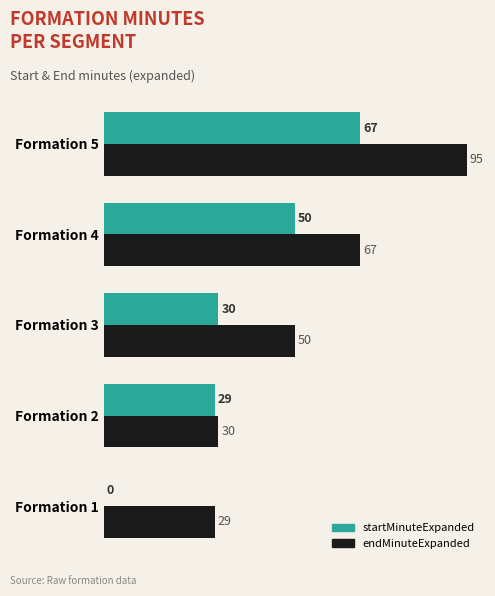

Which series changed the most between Formation 2 and Formation 5?

endMinuteExpanded